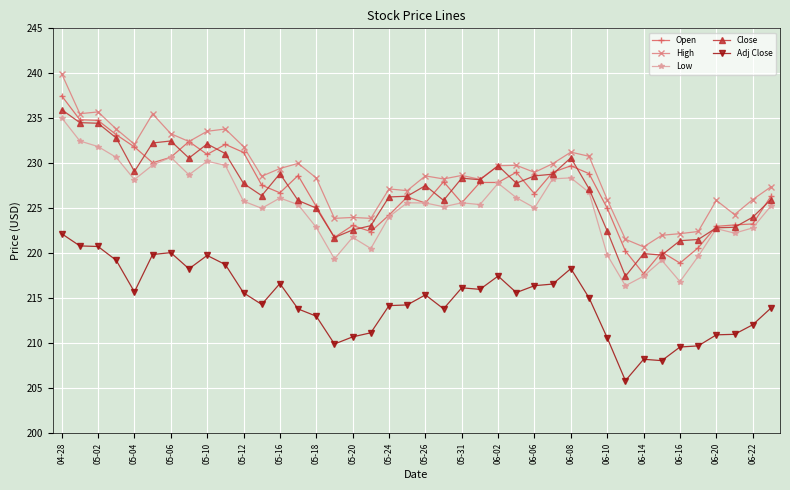

What is the value of the High point at the 33rd from the left?

220.7